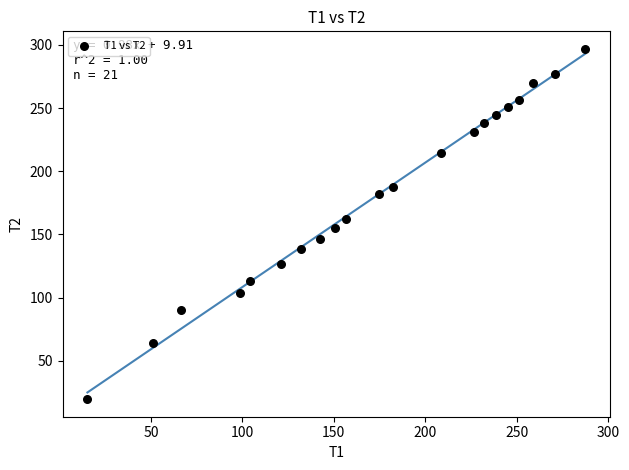

What is the range of Y values (max minus min)?

277.3